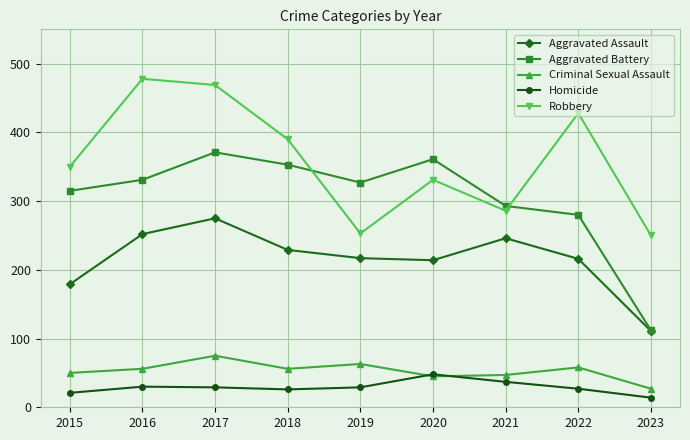

At which category is the sum across all series the highest?

2017